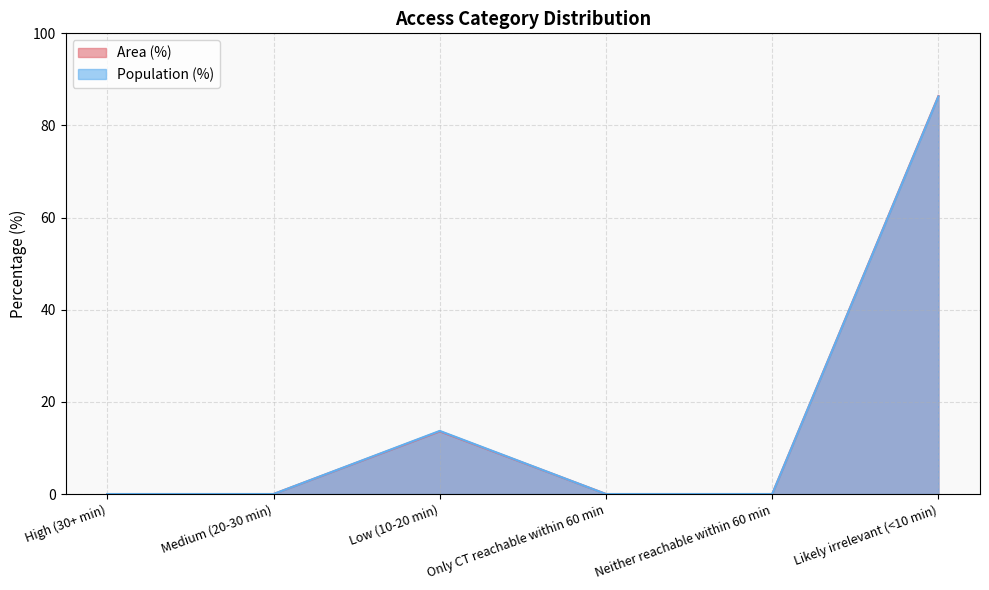

True or false: Population (%) has more than 1 points higher than both neighbors.

False